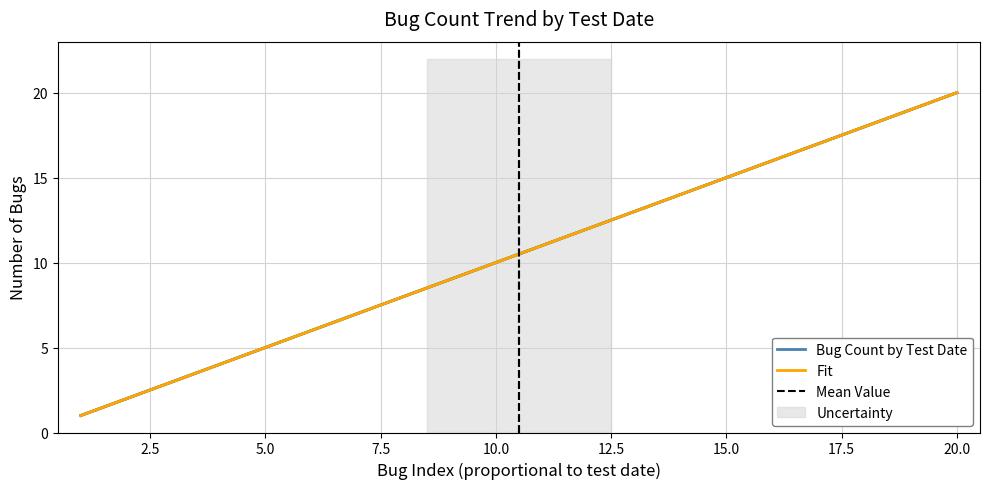

What is the greatest value displayed?

20